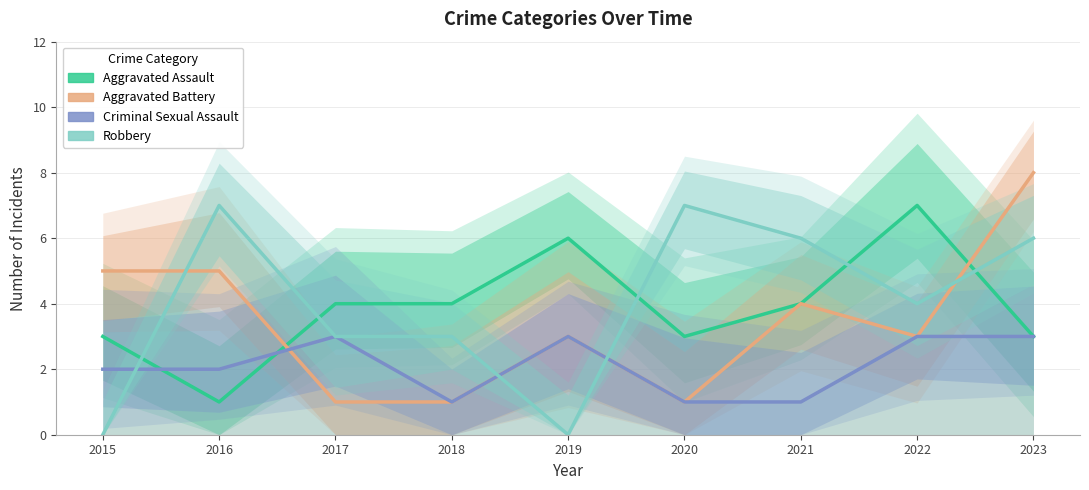

What is the value of the Robbery point at the 3rd from the left?

3